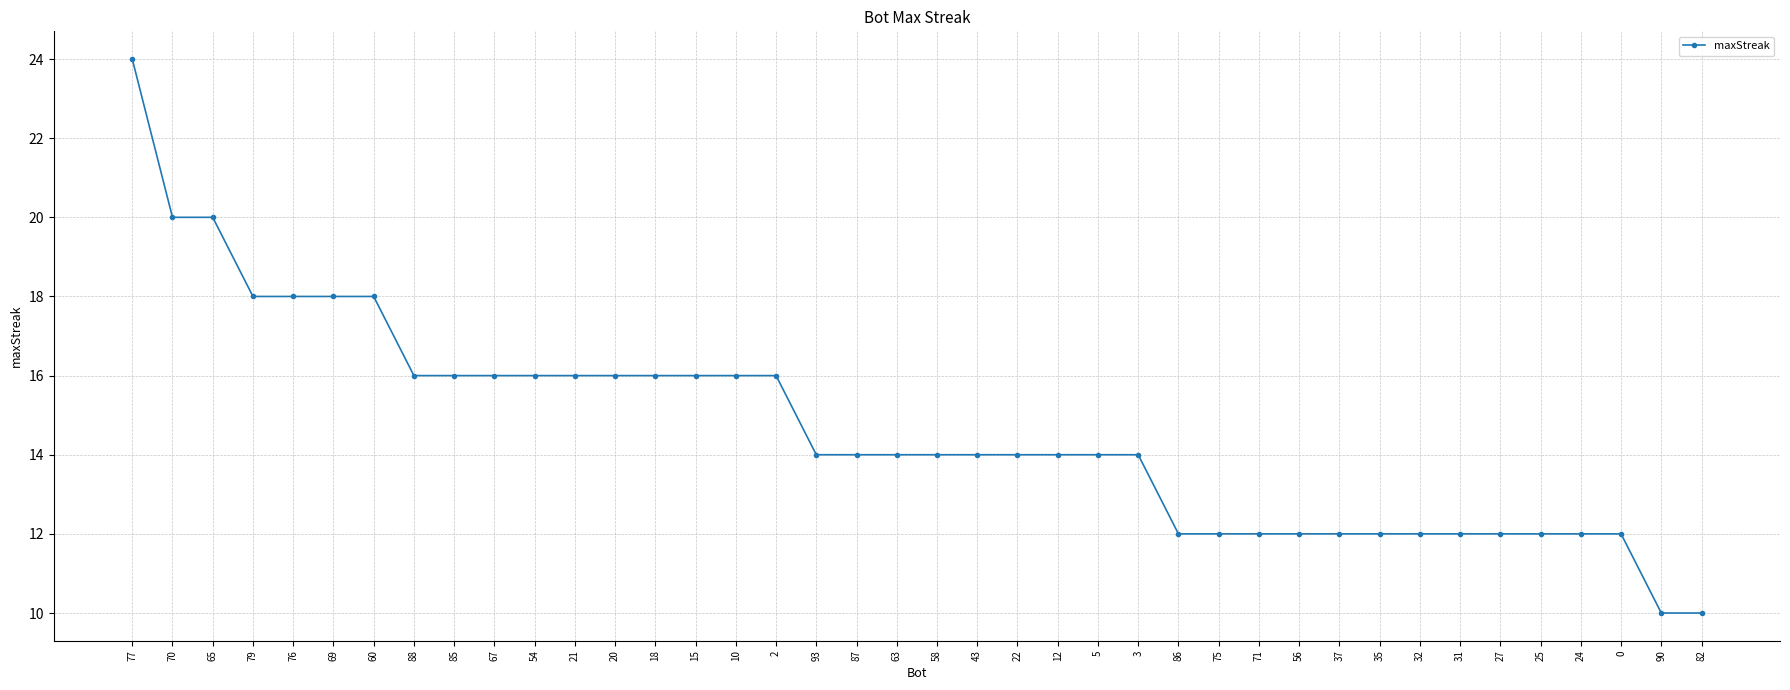

True or false: the data shows 6 at 3.

False